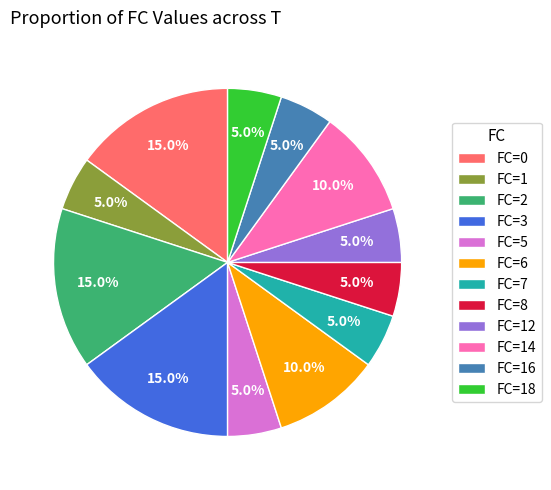

What is the ratio of the value at FC=14 to the value at FC=16?

2.0